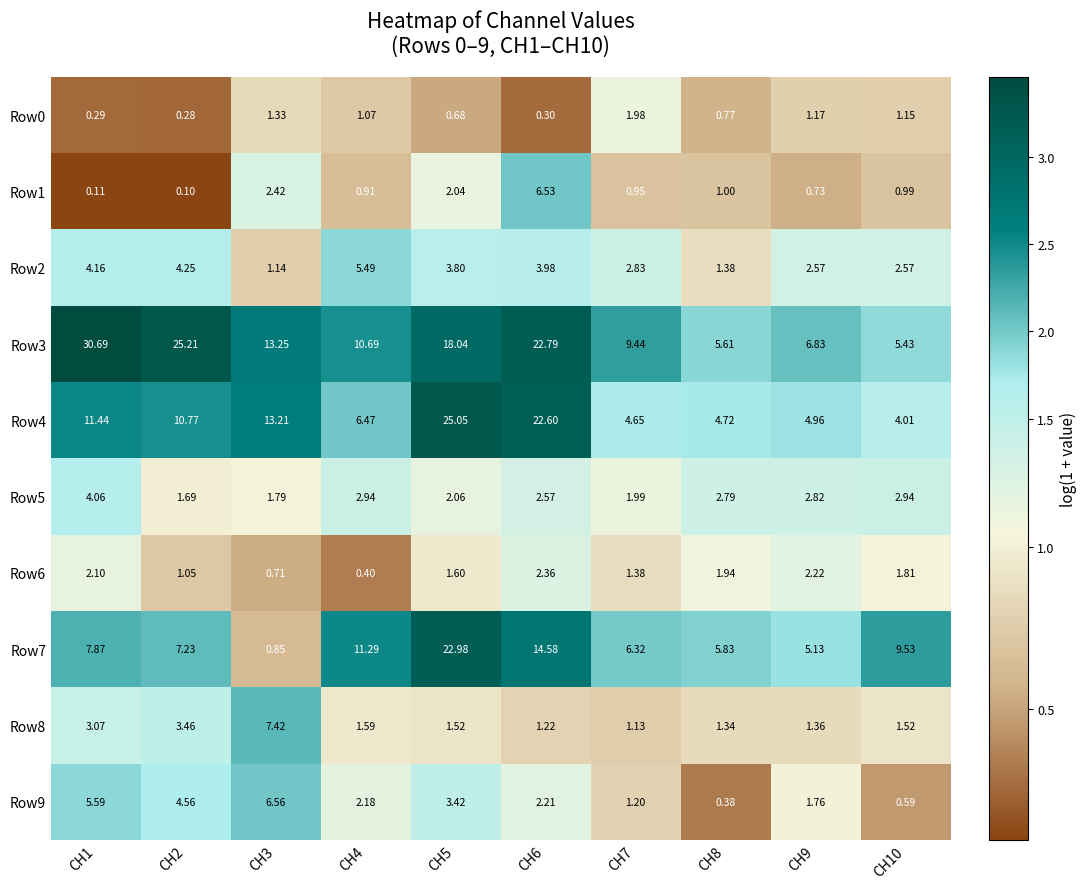

How many data points does each series have?

10